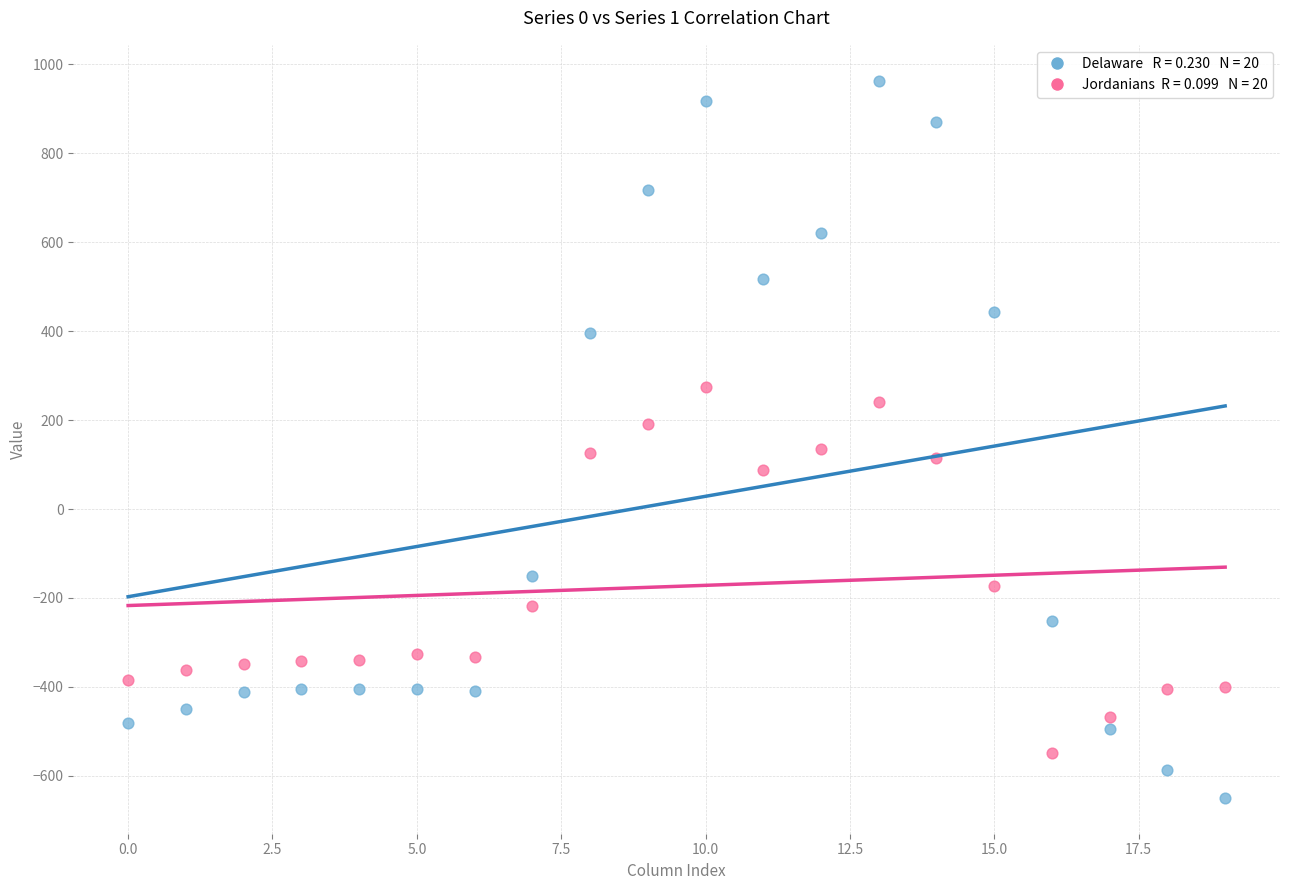

Across all data points, what is the range of Y values (max minus min)?

1611.9